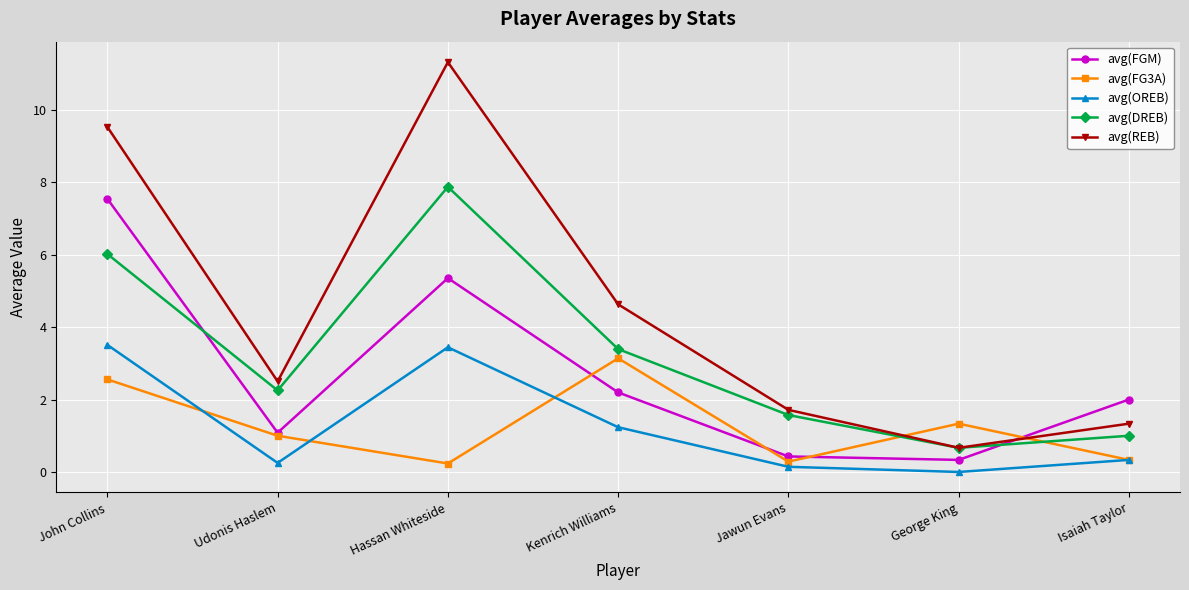

Which label corresponds to the smallest value in the chart?

George King